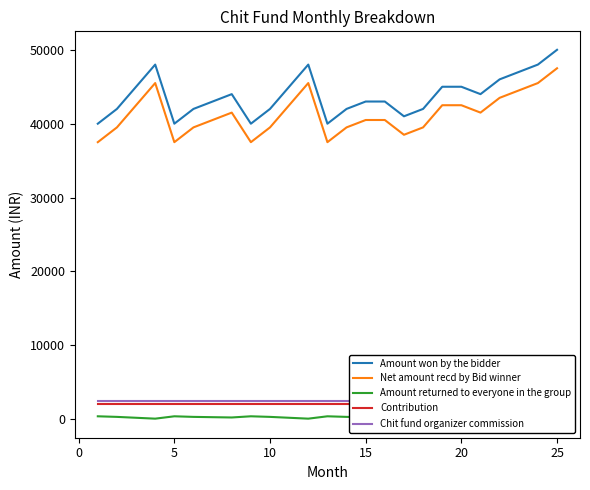

True or false: Amount won by the bidder and Net amount recd by Bid winner intersect in this chart.

False